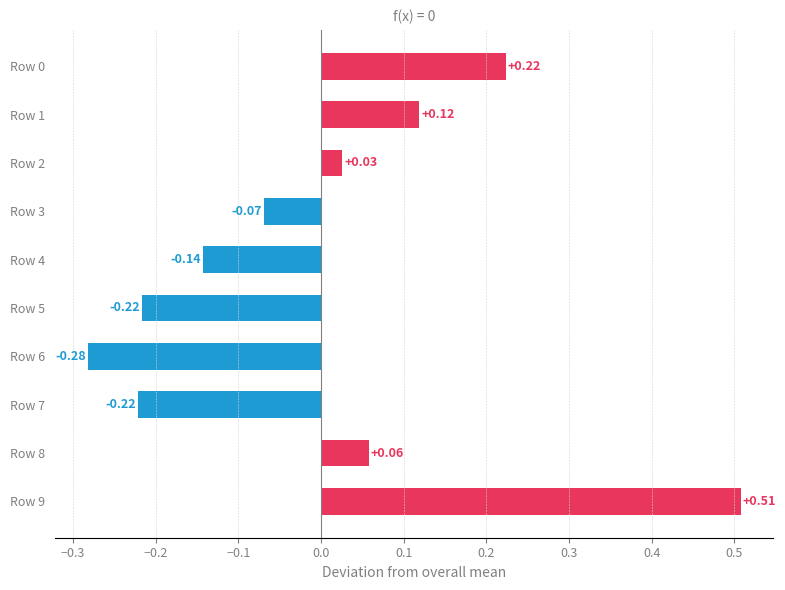

Between Row 3 and Row 2, which is larger?

Row 2